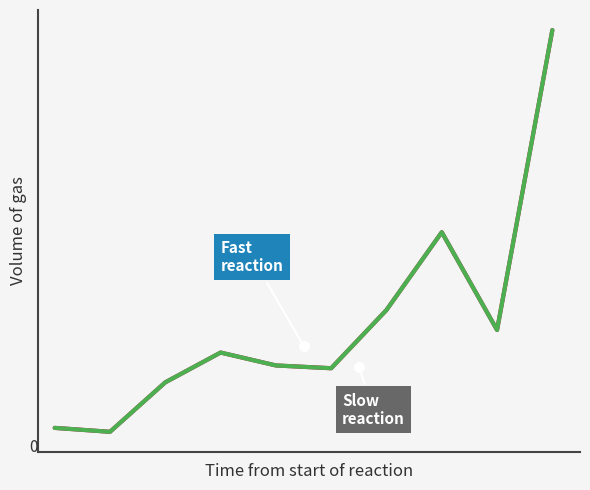

Is this an area chart (filled region under the line)?

No